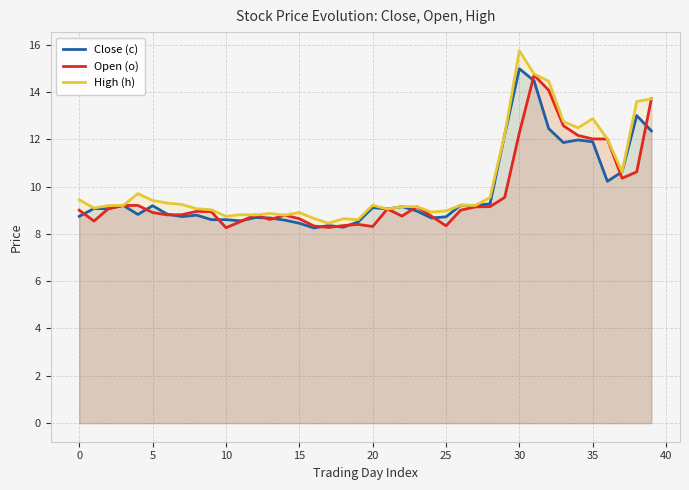

Which series has the widest spread of values?

High (h)